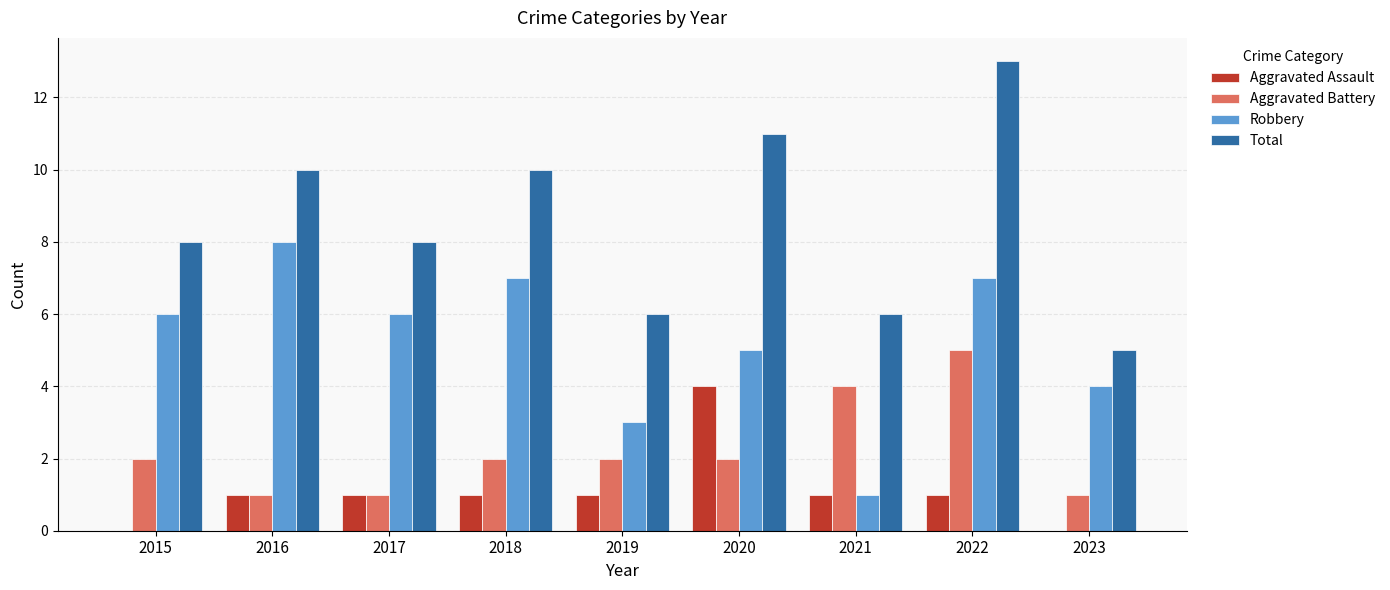

What is the approximate value of Total at 2015?

8